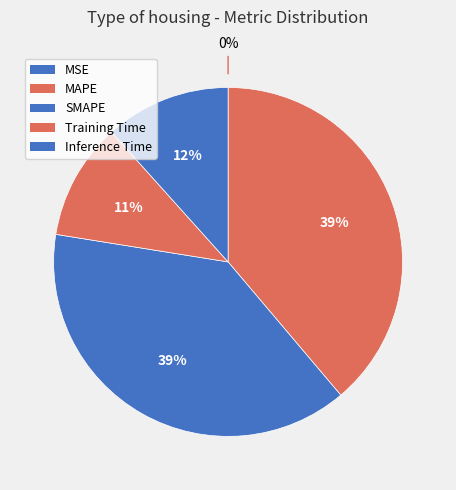

Is it true that MSE is 0% of the pie?

True